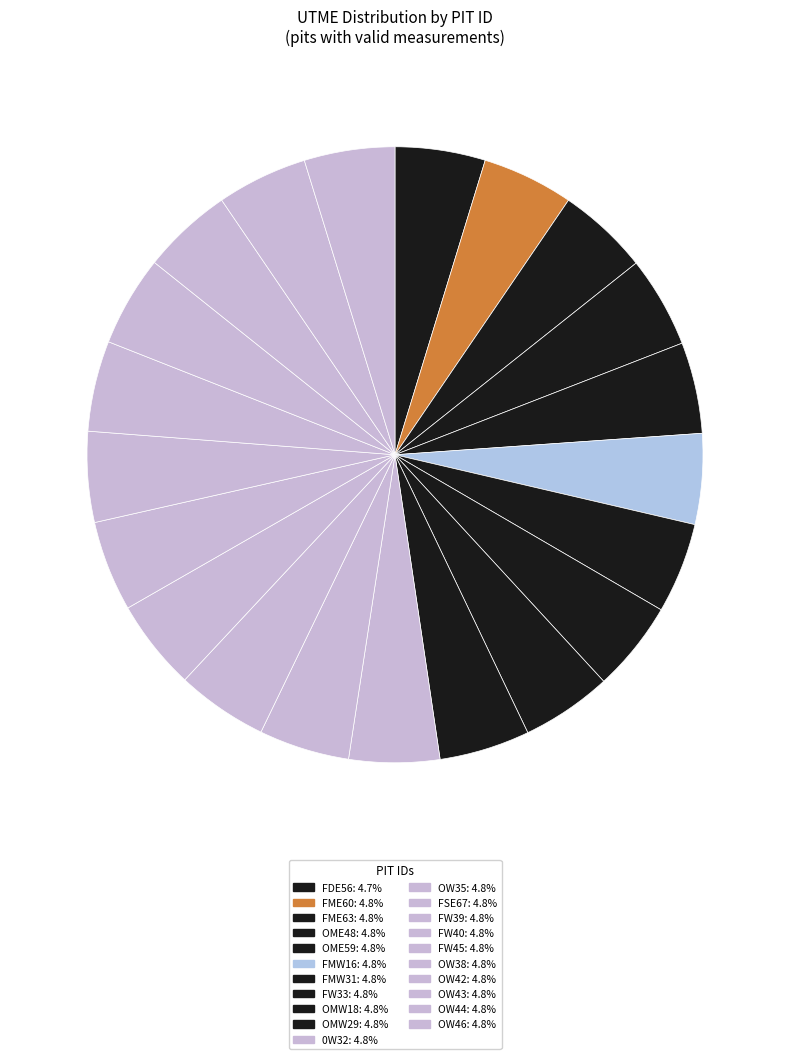

Count the number of slices in the pie.

21